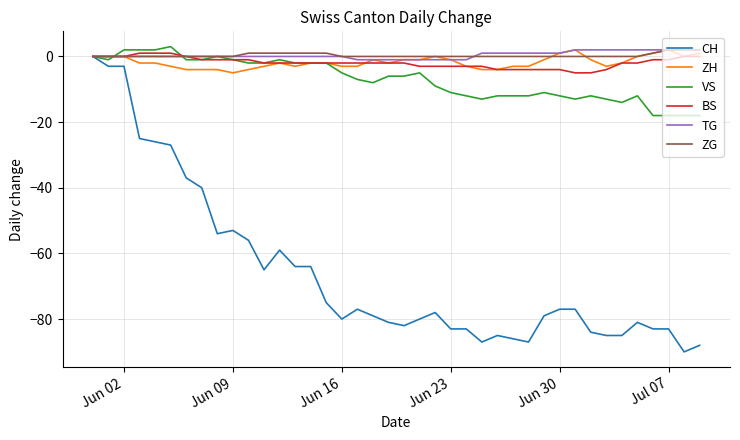

Which series has the largest range (max minus min)?

CH